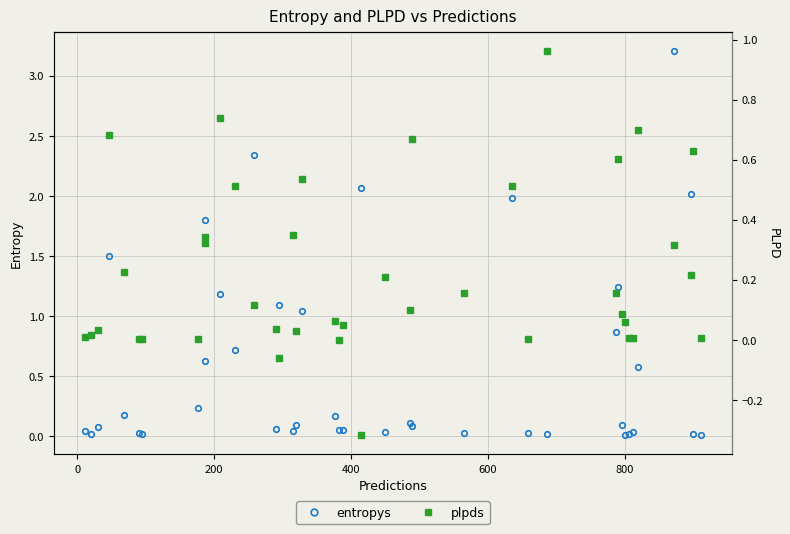

How many values in plpds are below zero?

3